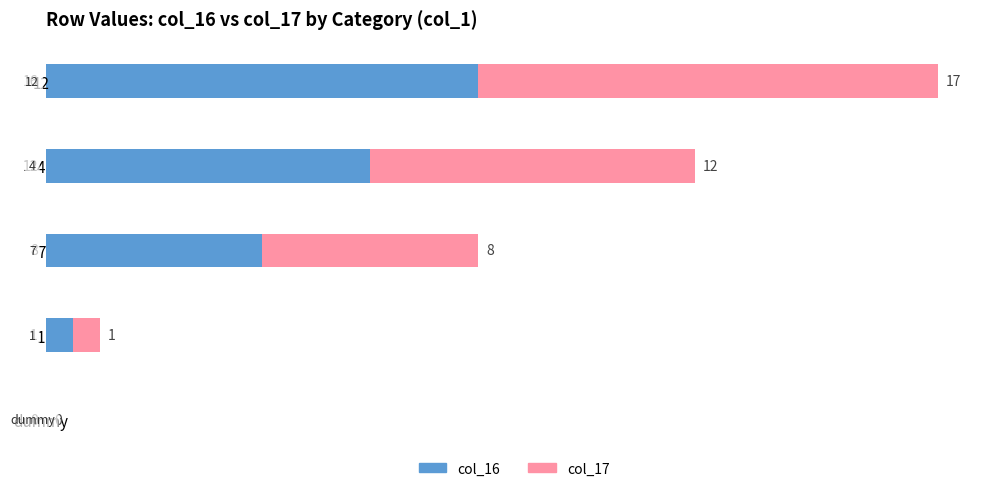

At which category is the sum across all series the highest?

12